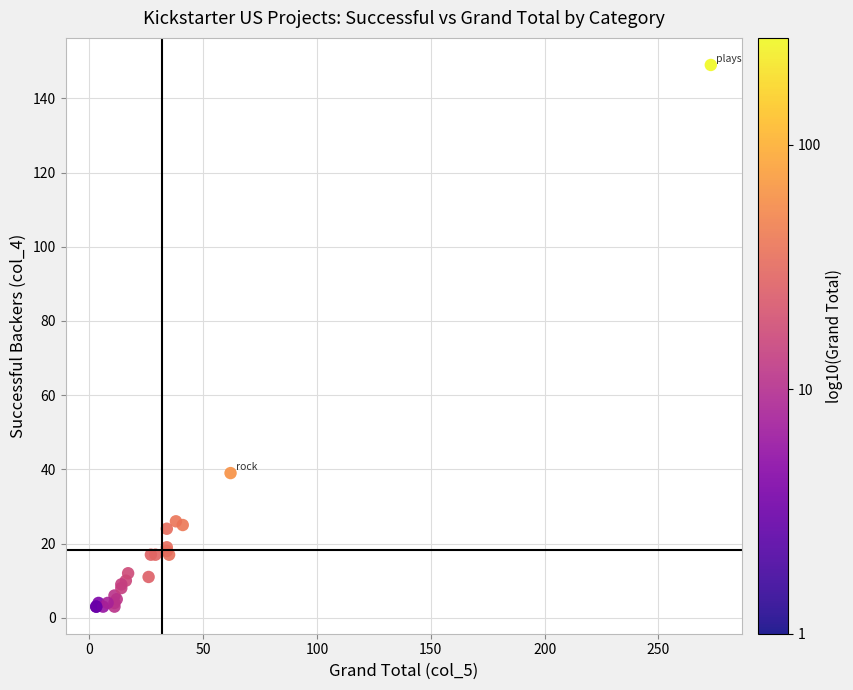

What Y value in the scatter plot is closest to 76?

39